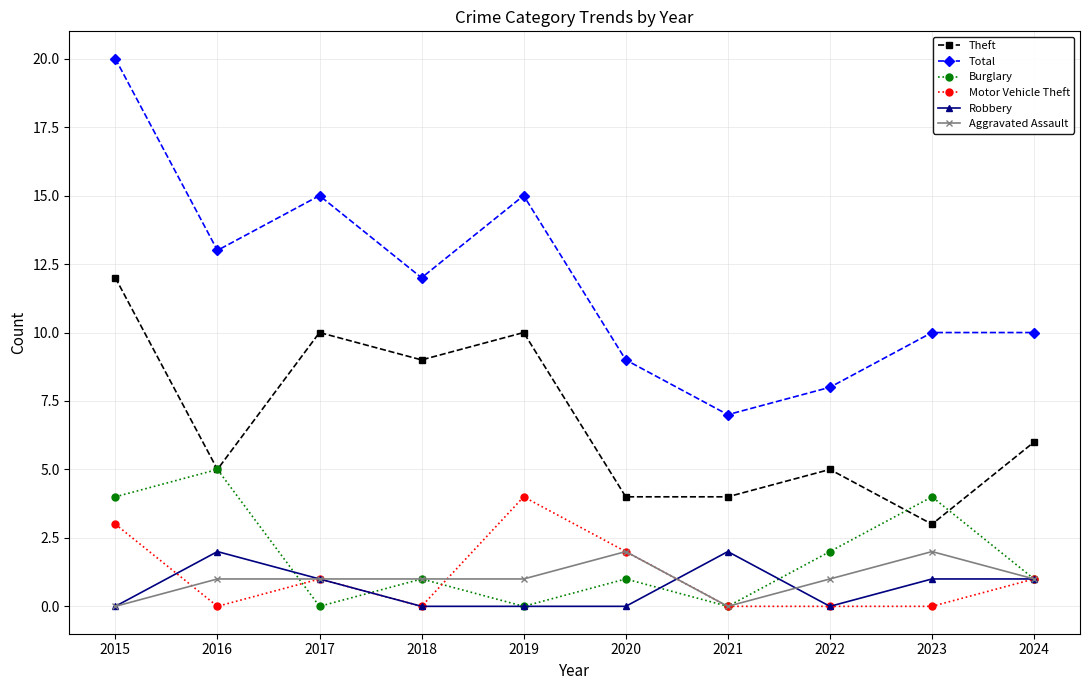

What is the spread (max minus min) of values at 2023?

10